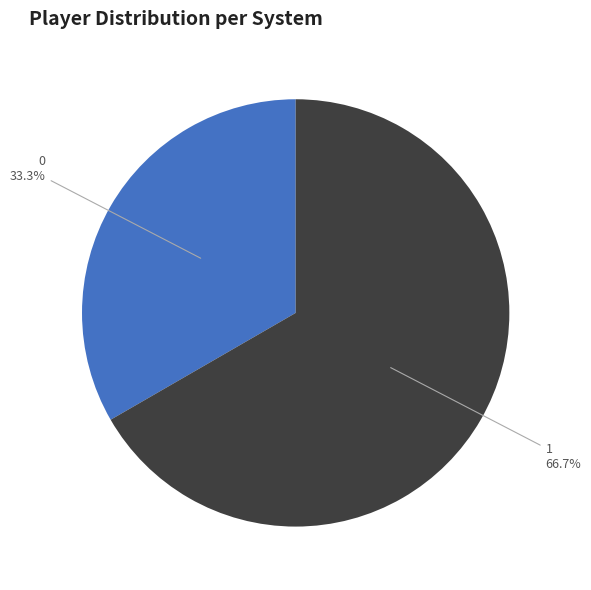

Does any single category account for the majority?

Yes